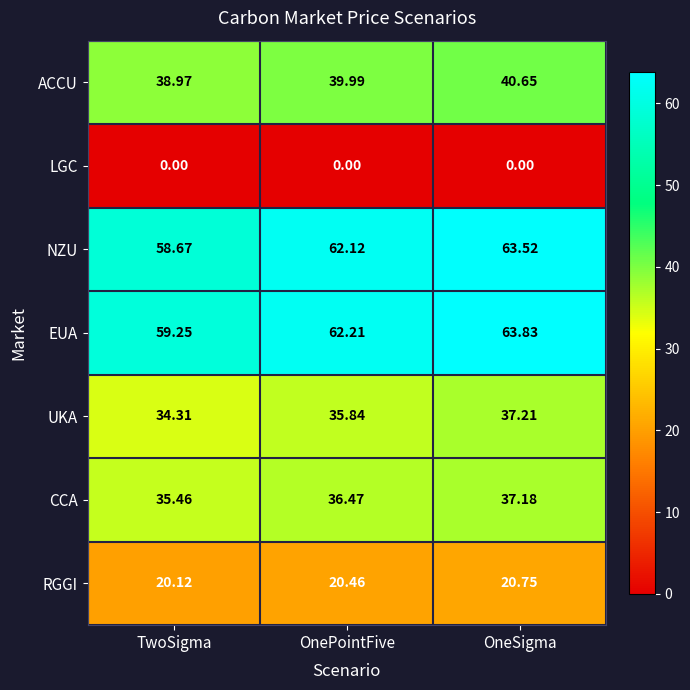

At OneSigma, list the series in order from smallest to largest.

LGC, RGGI, CCA, UKA, ACCU, NZU, EUA